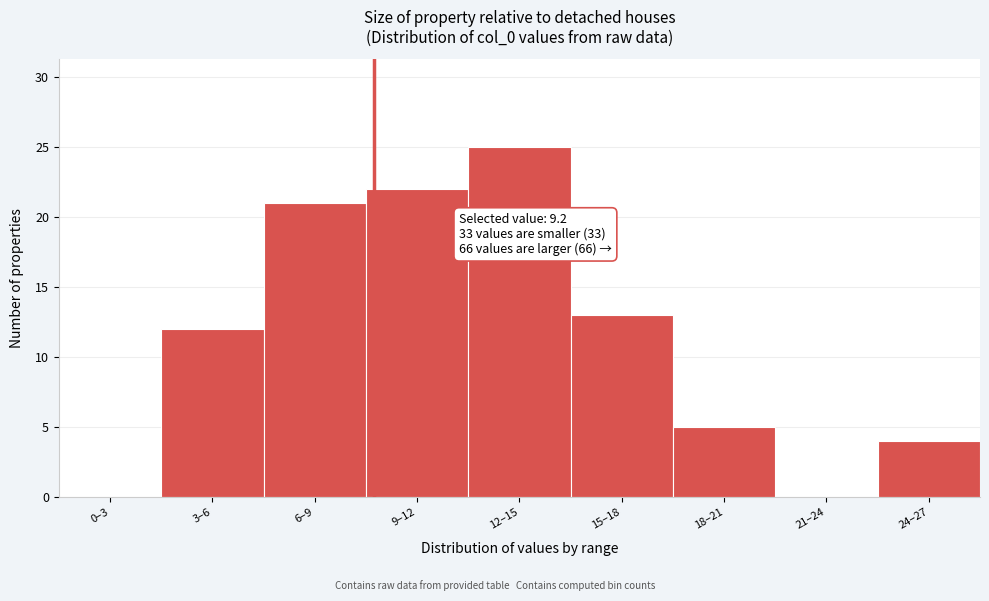

Reading right to left, transcribe all the data shown in this chart.

24–27=4	21–24=0	18–21=5	15–18=13	12–15=25	9–12=22	6–9=21	3–6=12	0–3=0